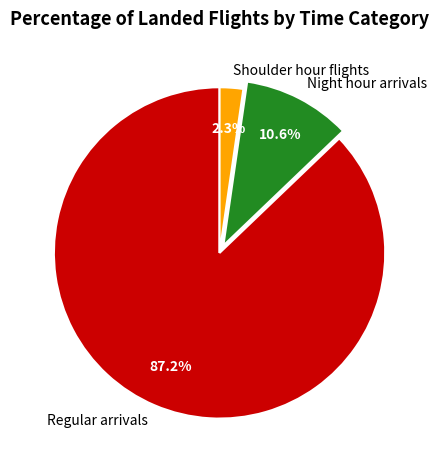

Rank the categories by value from highest to lowest.

Regular arrivals, Night hour arrivals, Shoulder hour flights